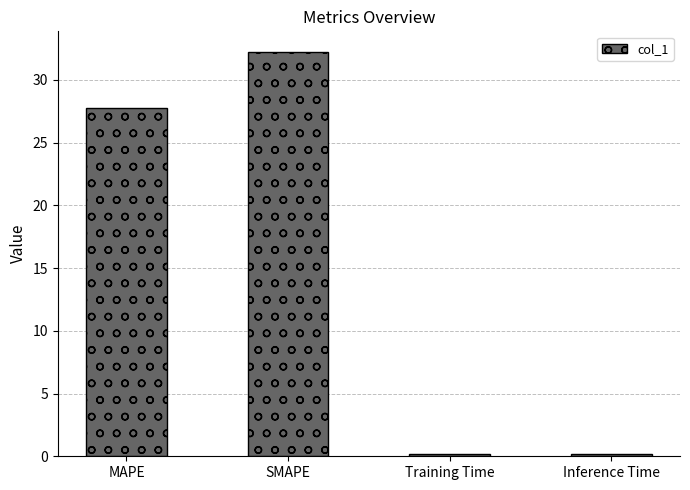

Reading left to right, extract all data points from this chart.

27.8	32.3	0.2	0.2